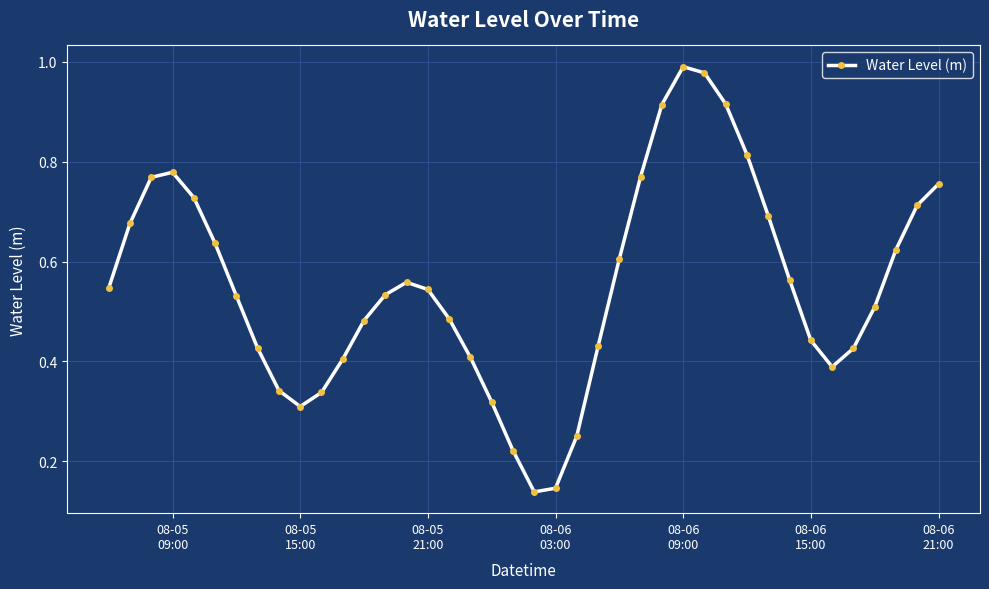

What is the sum of all values?

22.1